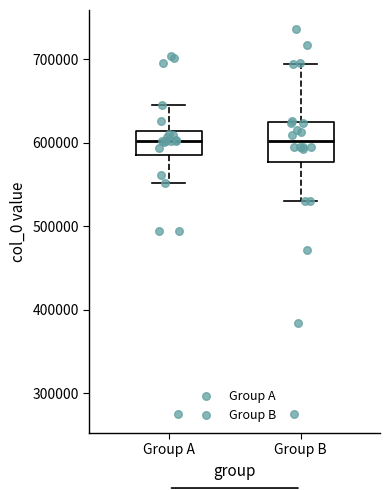

Where does the lower whisker of the box for Group A end on the y-axis? The values are not printed on the chart, so give them approximately, as read against the axis.

550000